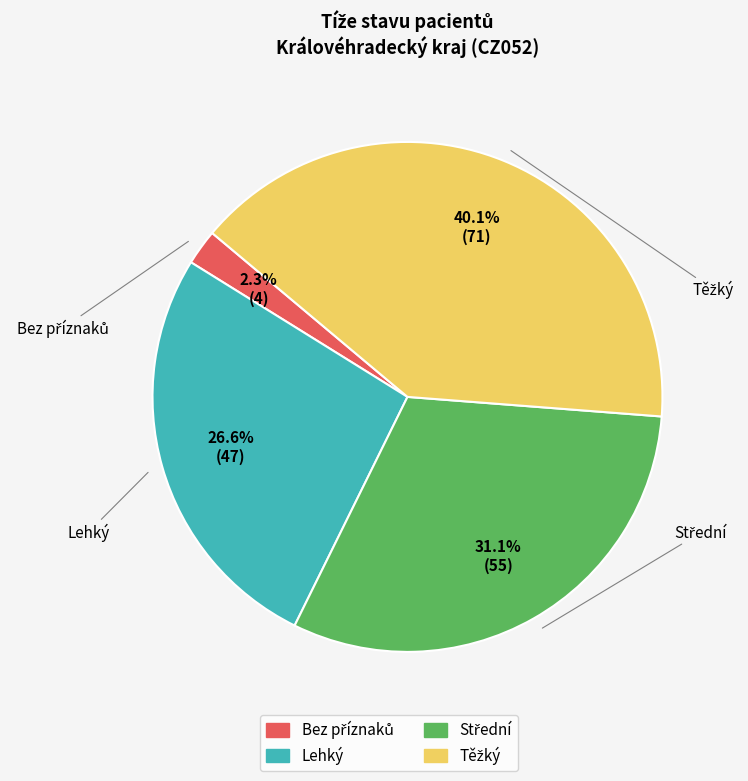

To the nearest percent, what is the average slice percentage?

25%